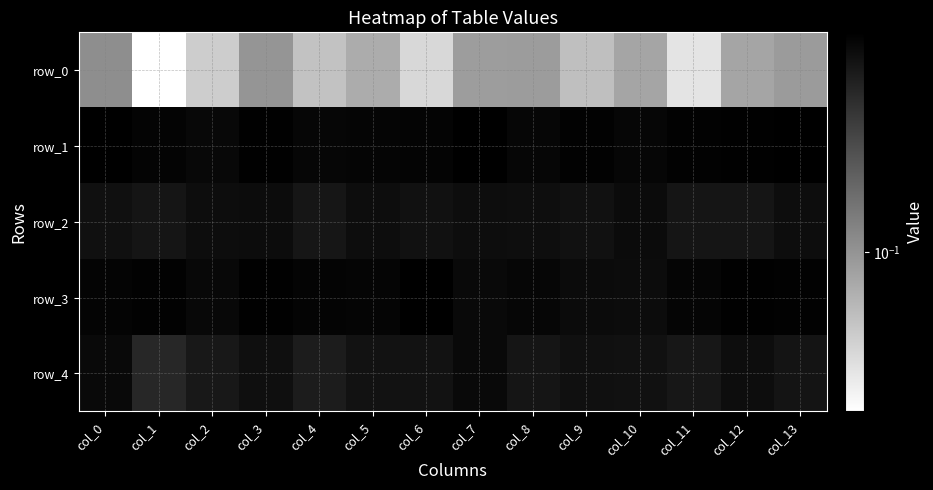

What is the difference between the highest and lowest values at col_7?

0.4